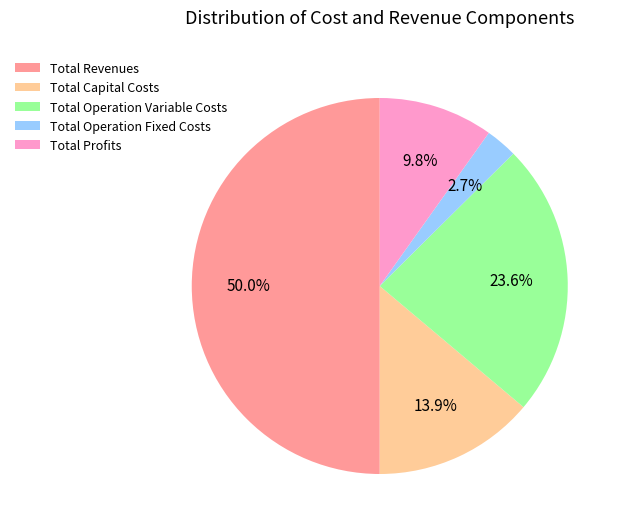

Rank the categories by value from highest to lowest.

Total Revenues, Total Operation Variable Costs, Total Capital Costs, Total Profits, Total Operation Fixed Costs